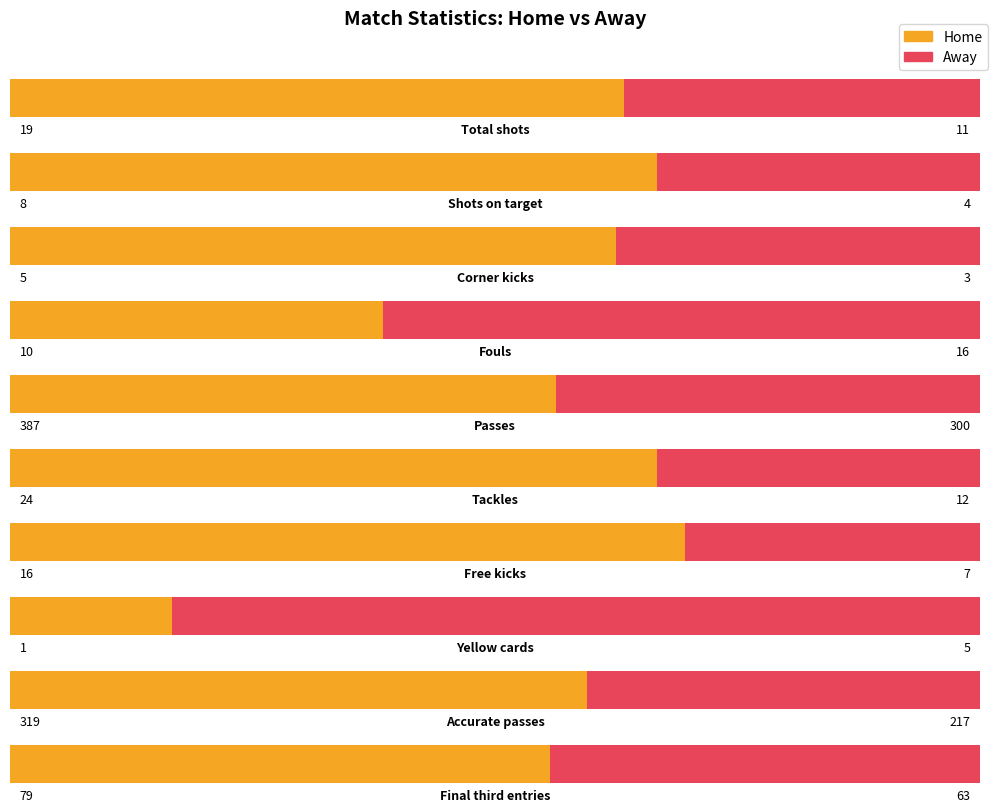

What is the approximate value of Away at Fouls?

16